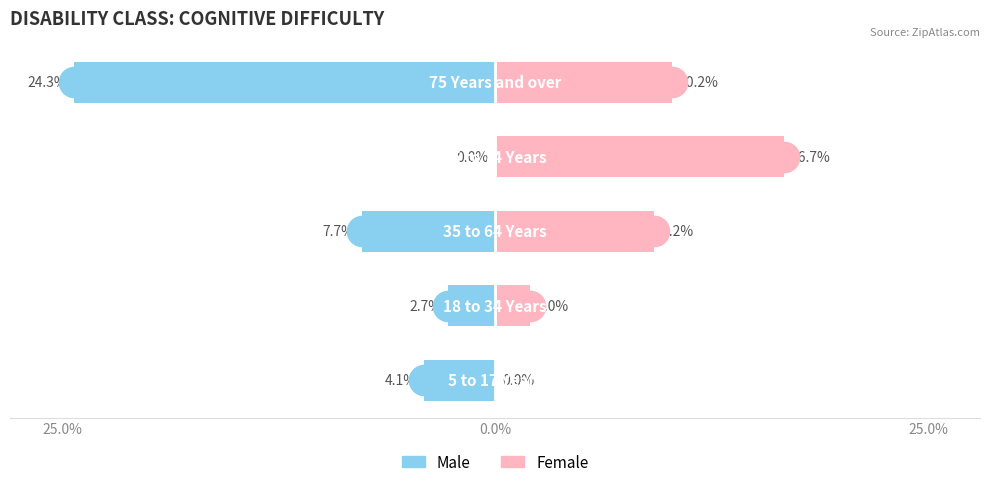

The value of Male at 3 is 7.3. True or false?

False